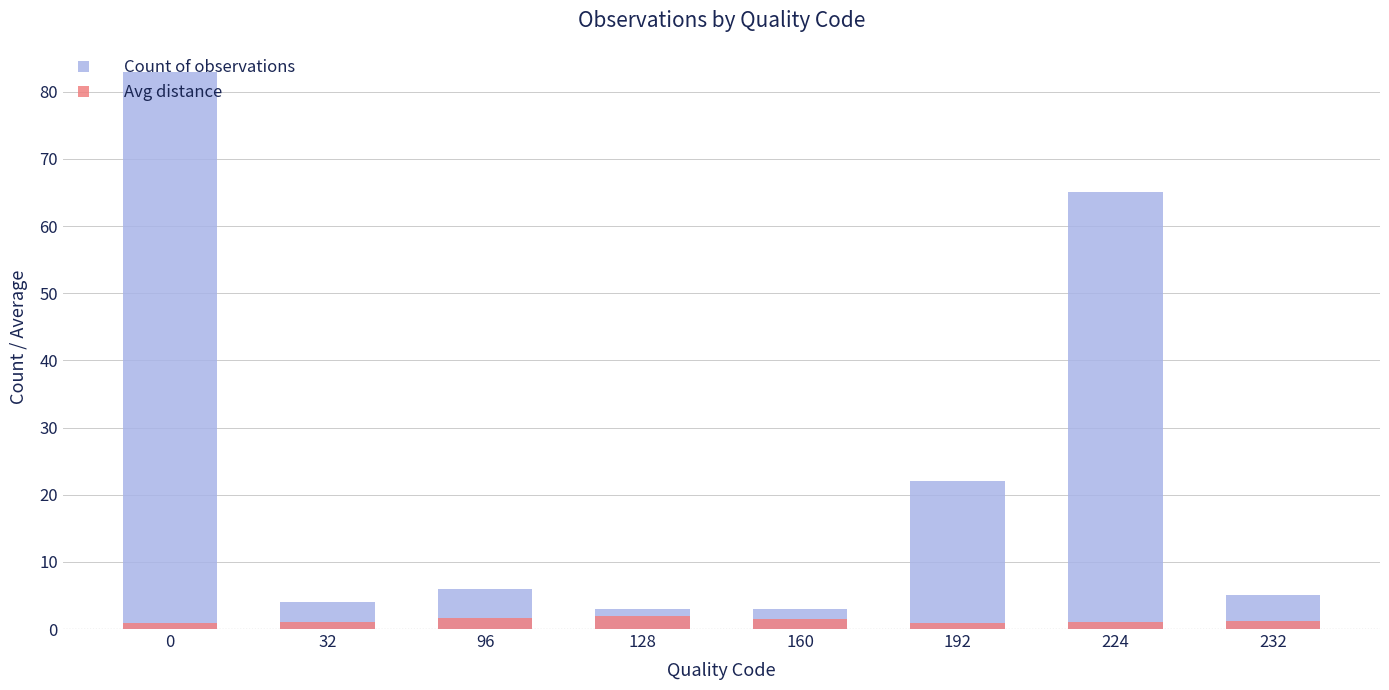

What is the sum of all Avg distance values?

10.1